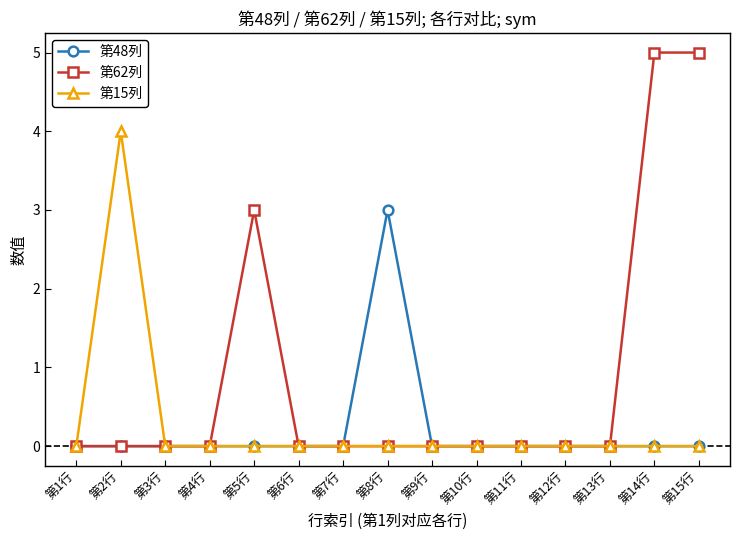

The value of 第62列 at 第8行 is 0. True or false?

True